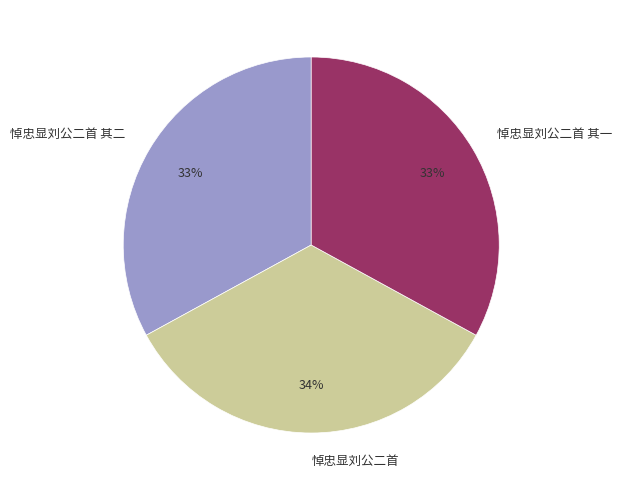

To the nearest percent, what is the average slice percentage?

33%